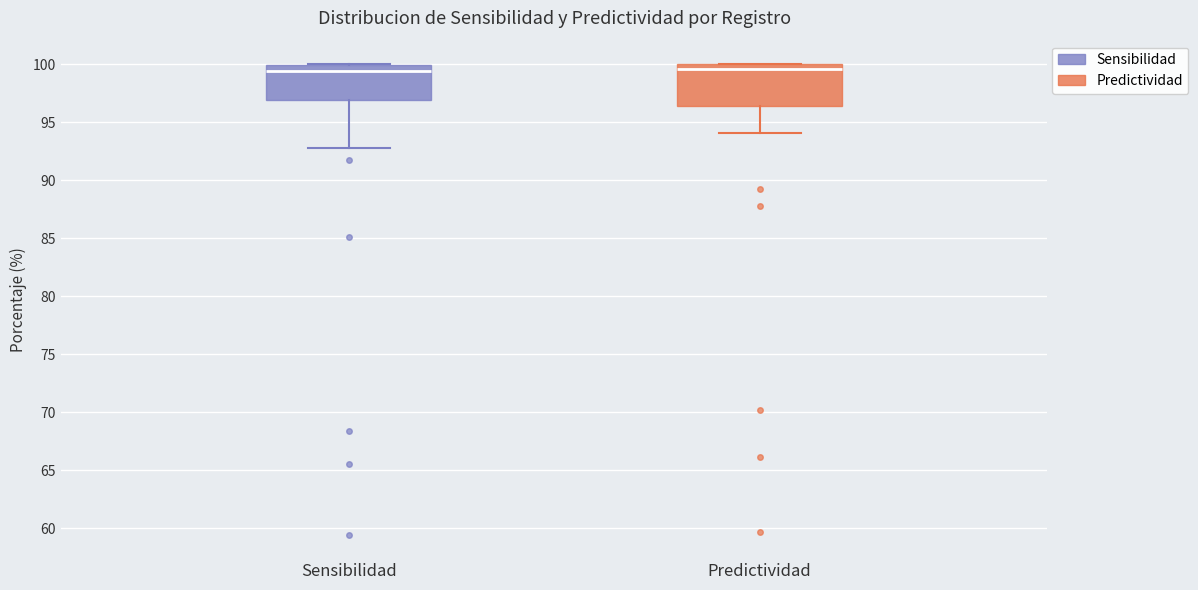

Reading left to right, transcribe this box plot: for each box, give where its median line is, the range the box spans, and where its two whiskers end, as read against the y-axis. The values are not printed on the chart, so give them approximately, as read against the axis.

Sensibilidad: median 99.5, box 97.0 to 100.0, whiskers 92.5 to 100.0
Predictividad: median 99.5, box 96.5 to 100.0, whiskers 94.0 to 100.0